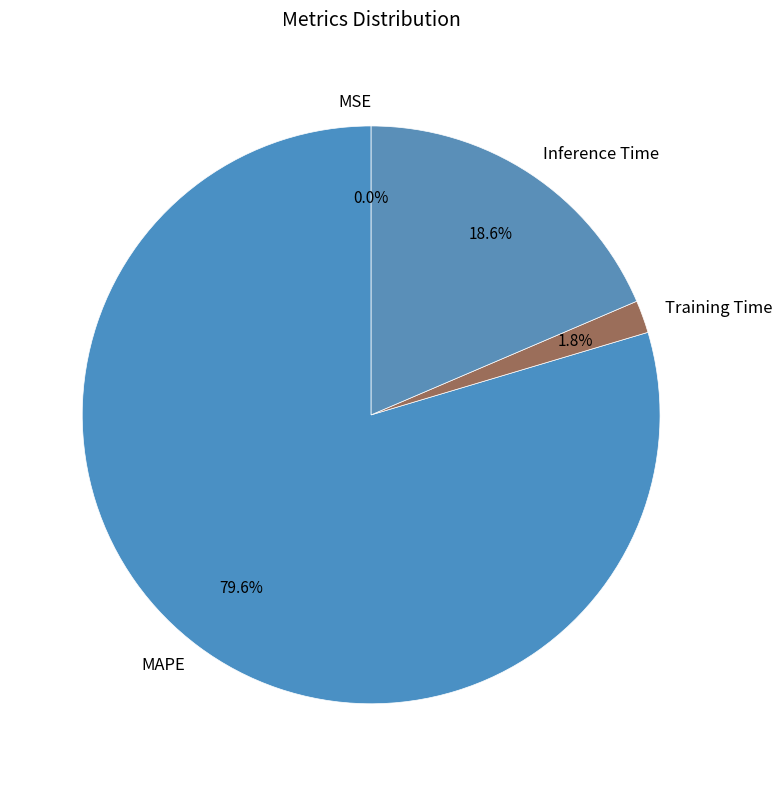

To the nearest percent, what is the average slice percentage?

25%